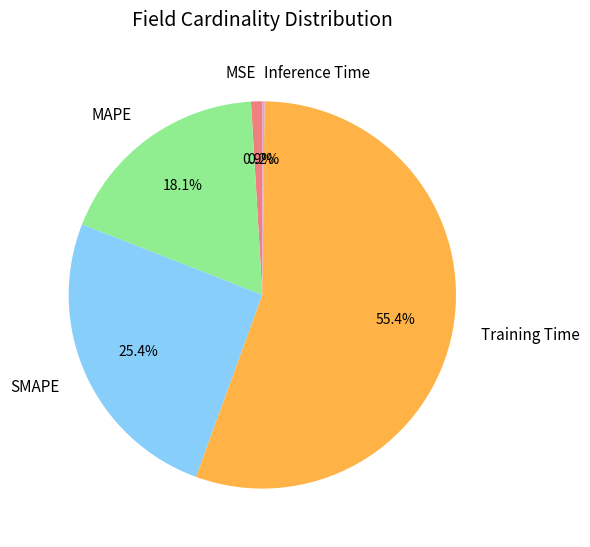

To the nearest percent, what percentage of the pie is MSE?

1%